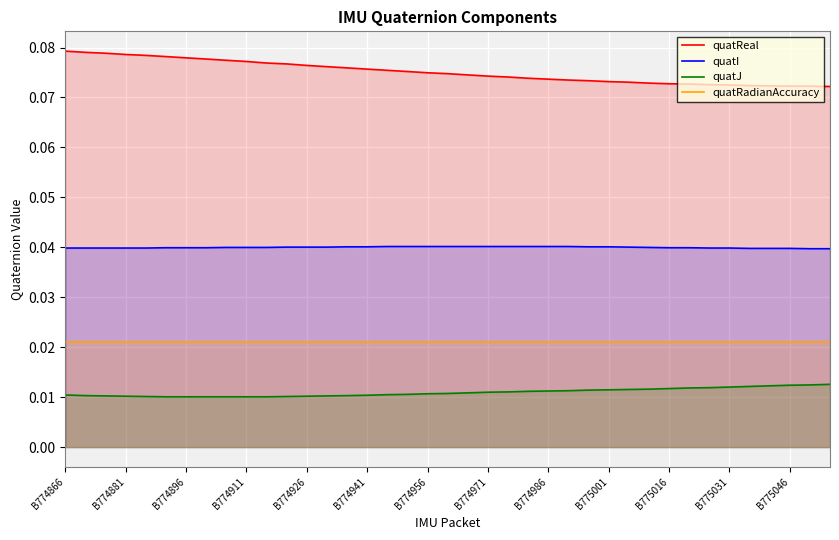

True or false: quatReal and quatI cross at least once.

False